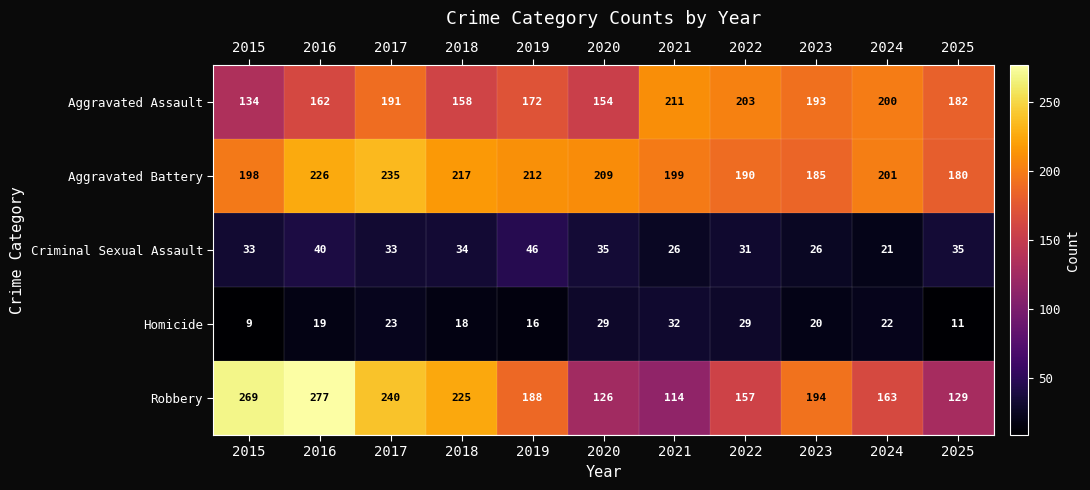

At which category does the chart reach its peak across all series?

2016